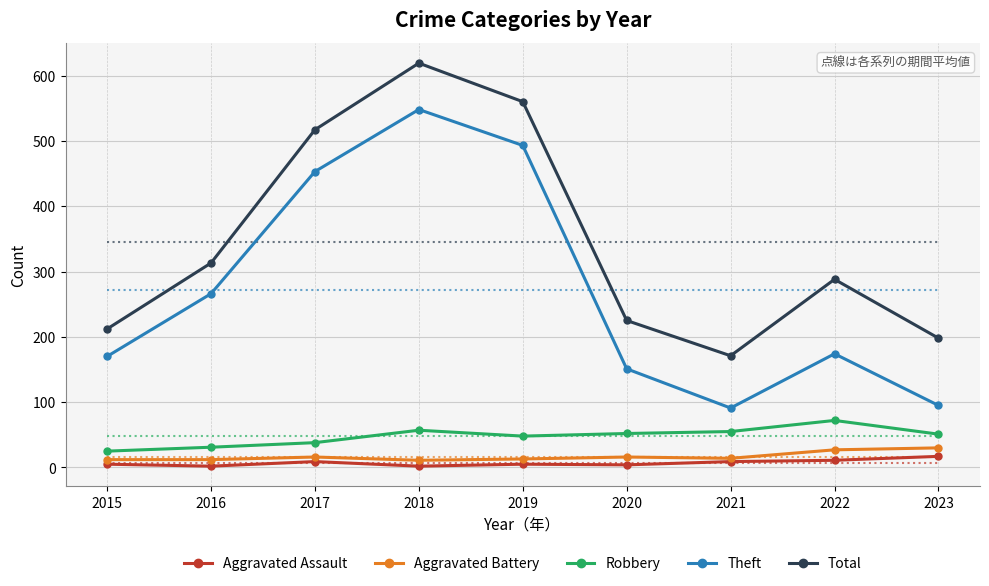

Where is Aggravated Assault nearest to the value 9?

2017